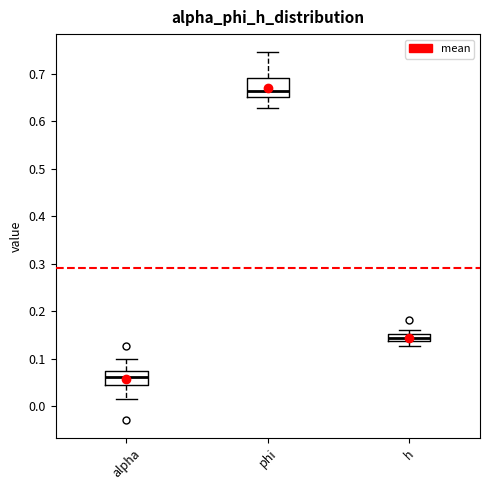

Which box has the highest median line?

phi